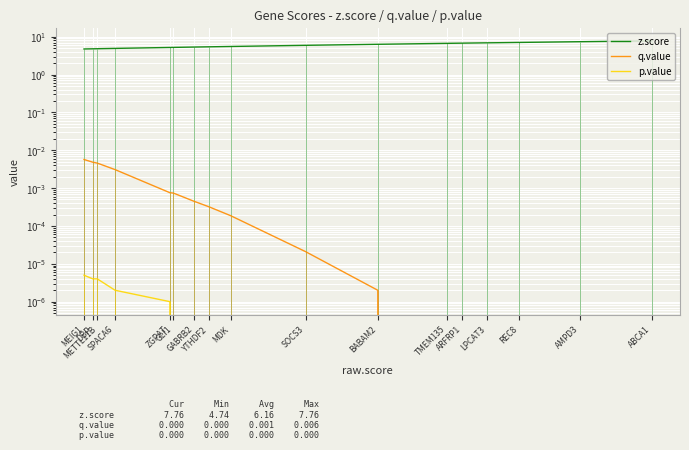

True or false: q.value has more than 1 points higher than both neighbors.

False